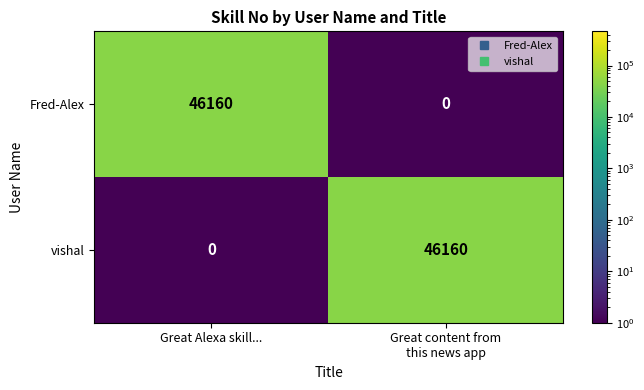

What is the difference between the highest and lowest values at Great content from
this news app?

46160